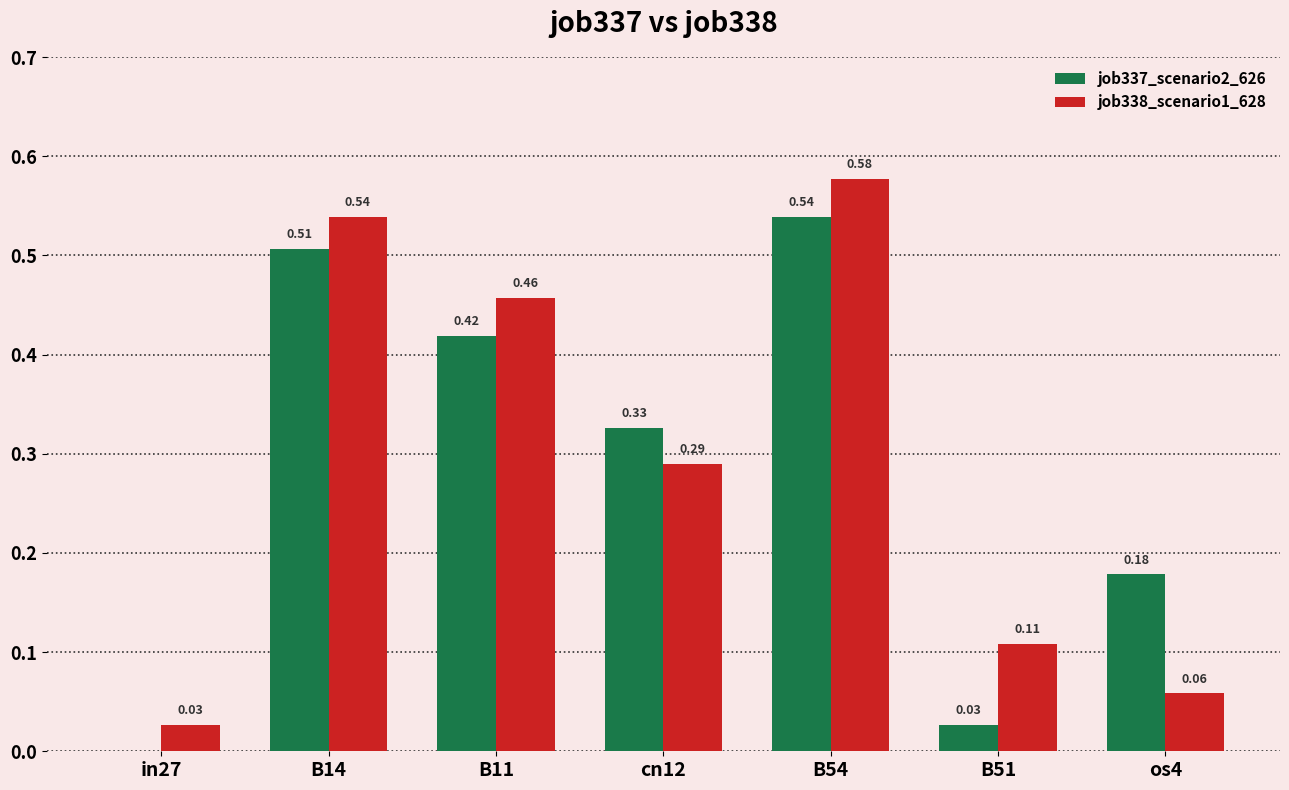

Which series changed the most between B11 and B51?

job337_scenario2_626